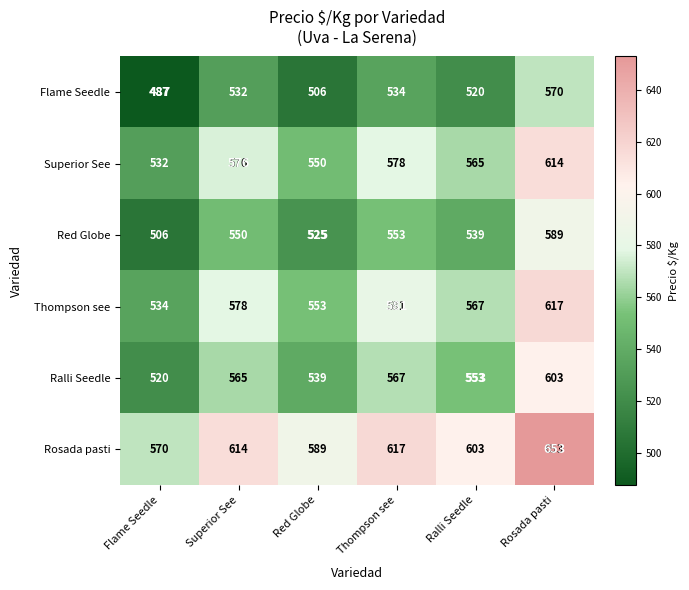

What is the difference between the maximum and minimum values in the Flame Seedle series?

83